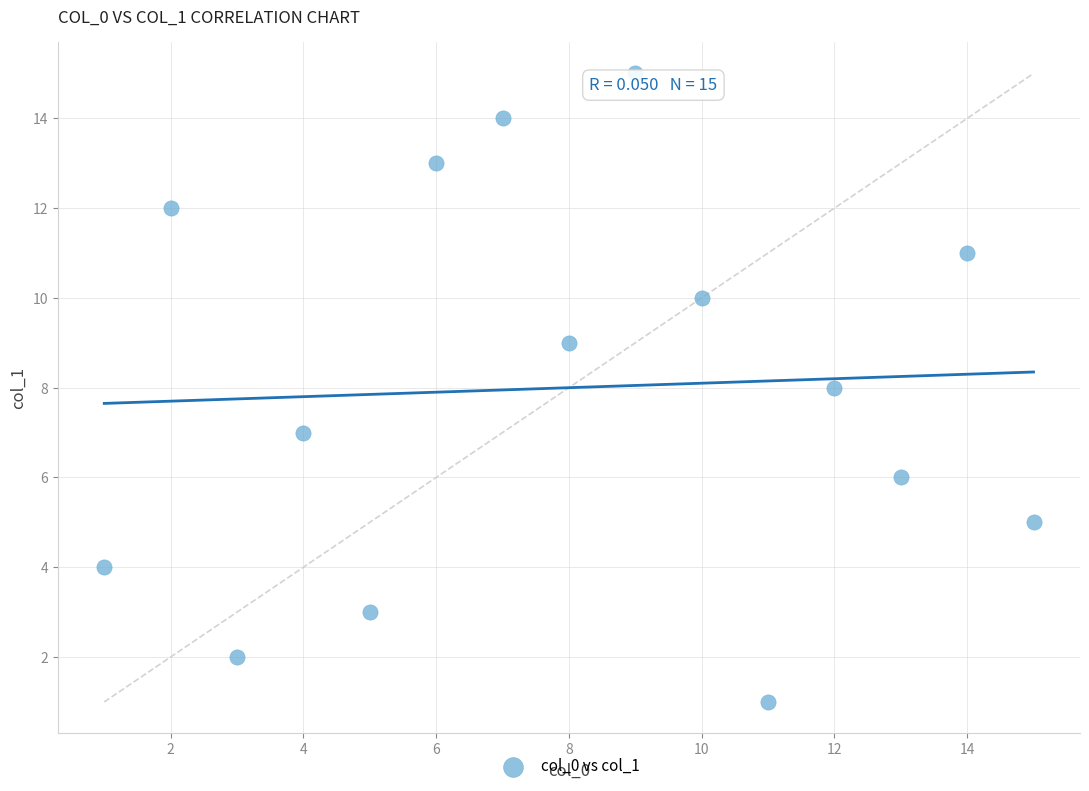

What is the range of Y values (max minus min)?

14